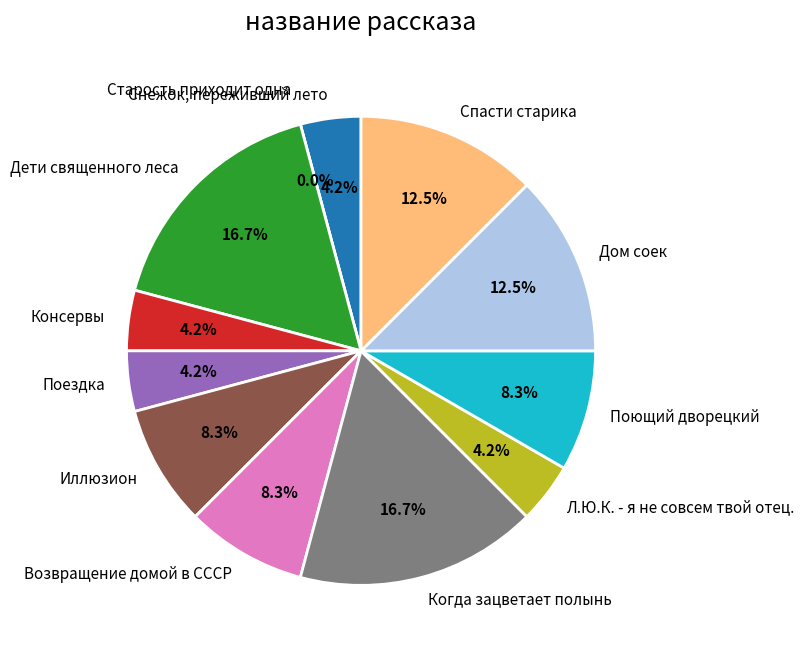

Does Спасти старика account for over 50% of the chart?

No